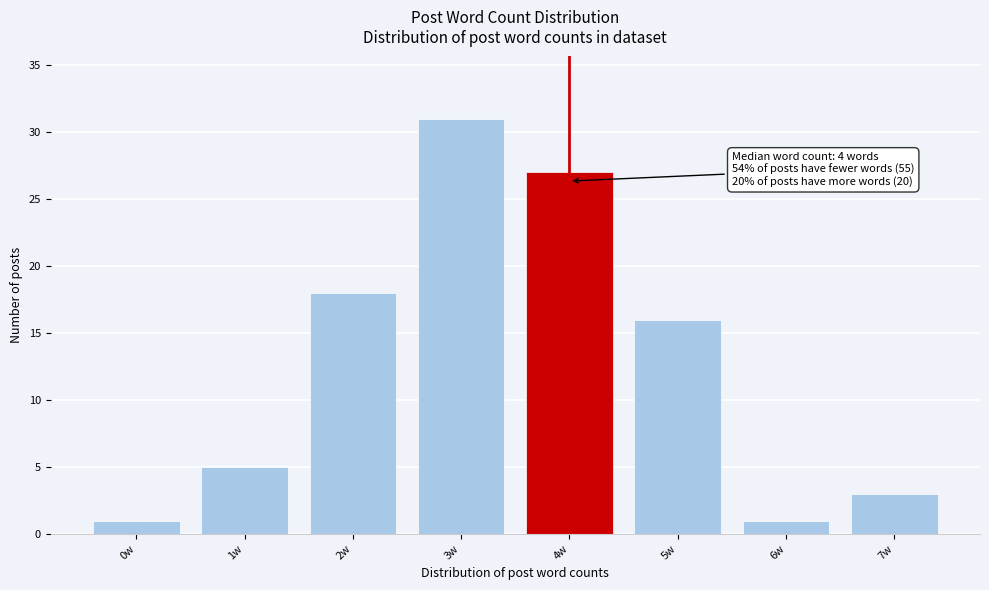

Reading left to right, what are all the values shown in this chart?

1	5	18	31	27	16	1	3